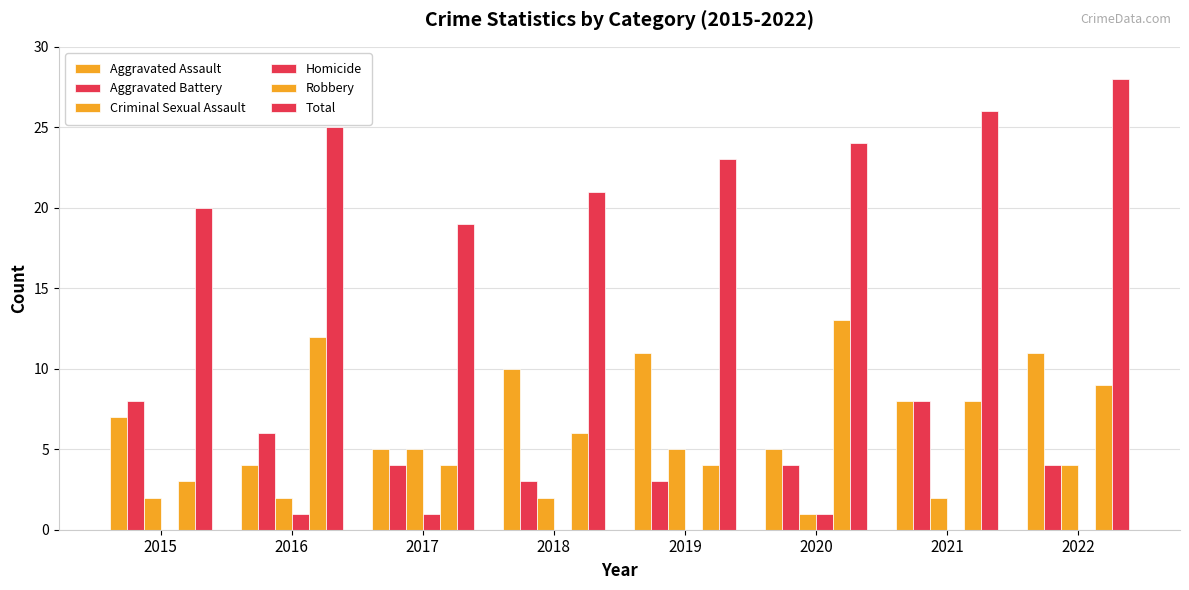

Are the bars grouped side by side (vs. stacked)?

Yes